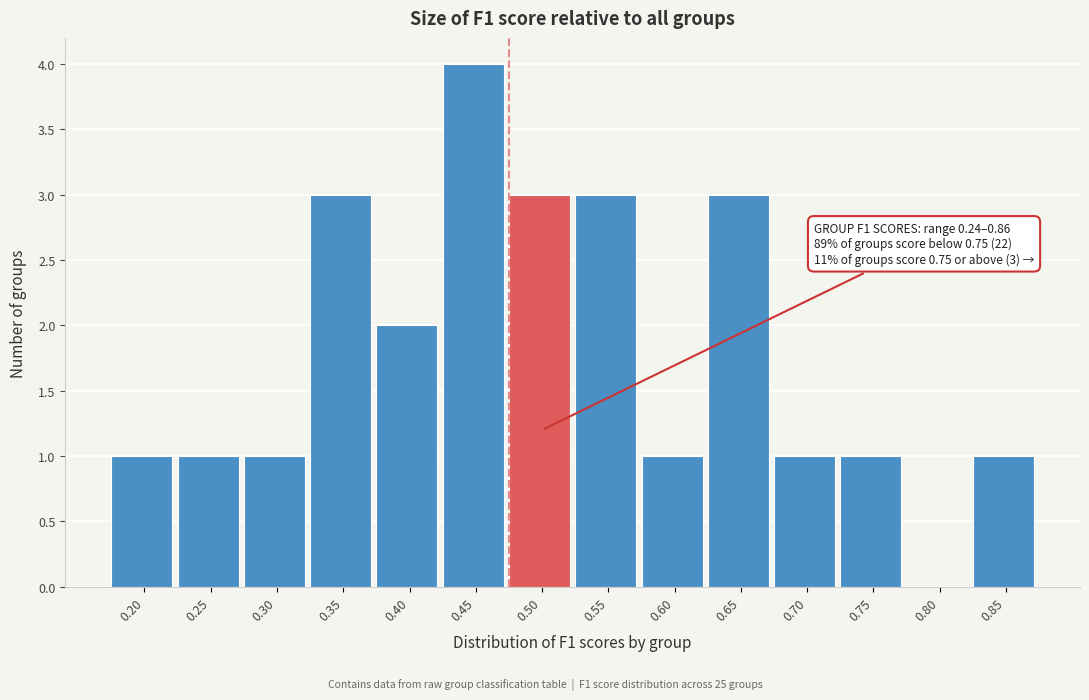

Reading right to left, list all the values displayed in this chart.

0.85=1	0.80=0	0.75=1	0.70=1	0.65=3	0.60=1	0.55=3	0.50=3	0.45=4	0.40=2	0.35=3	0.30=1	0.25=1	0.20=1